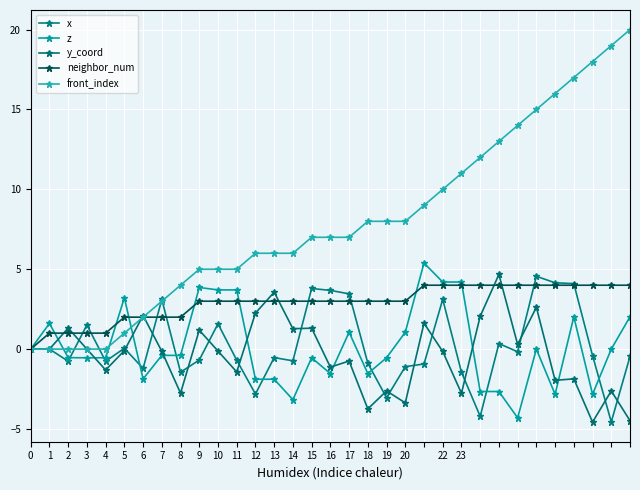

Which series has the widest spread of values?

front_index